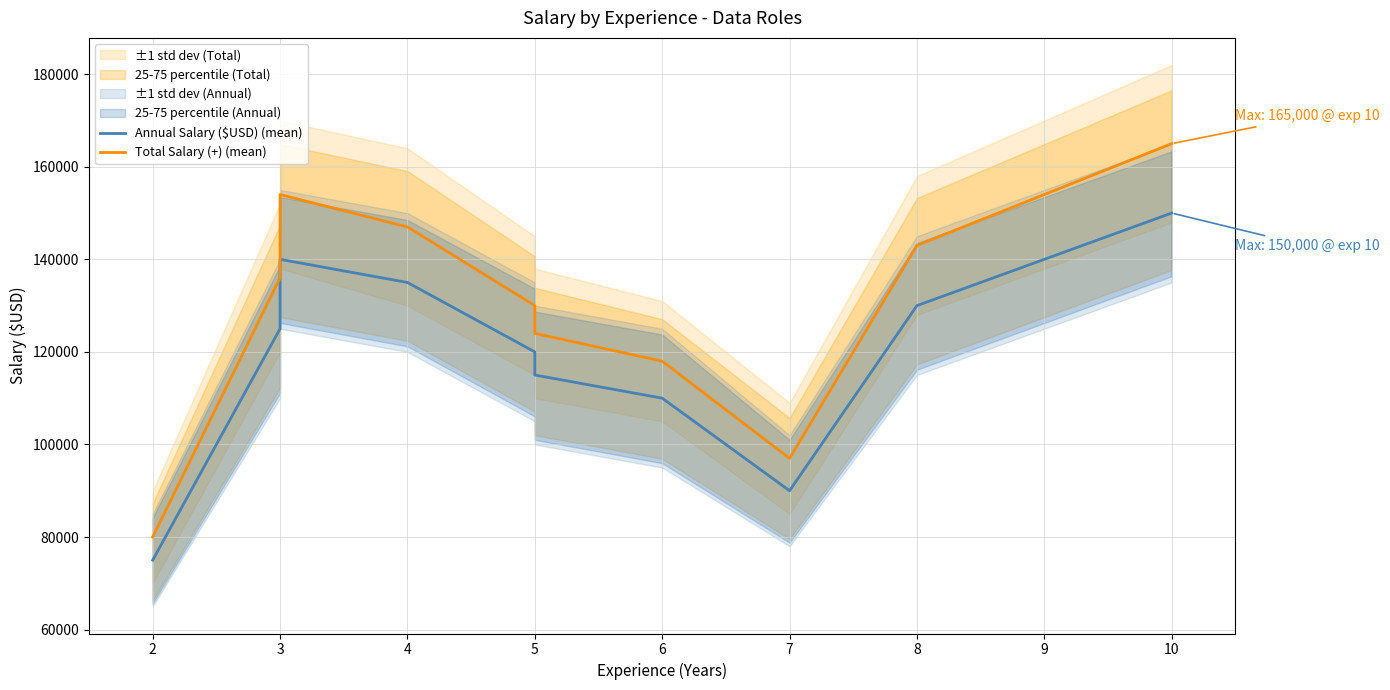

List the series in order of their peak value, highest first.

Total Salary (+) (mean), Annual Salary ($USD) (mean)